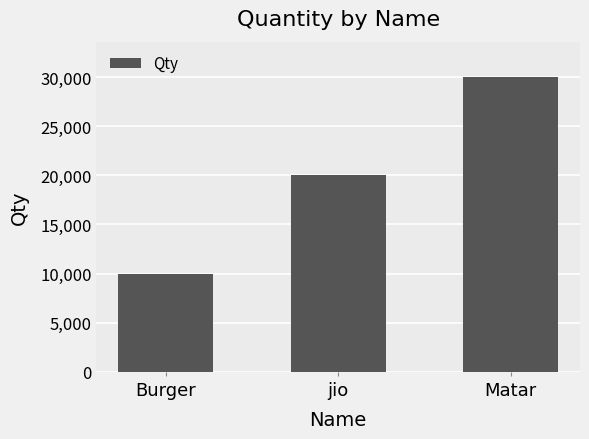

Reading left to right, what are all the values shown in this chart?

10000	20000	30000